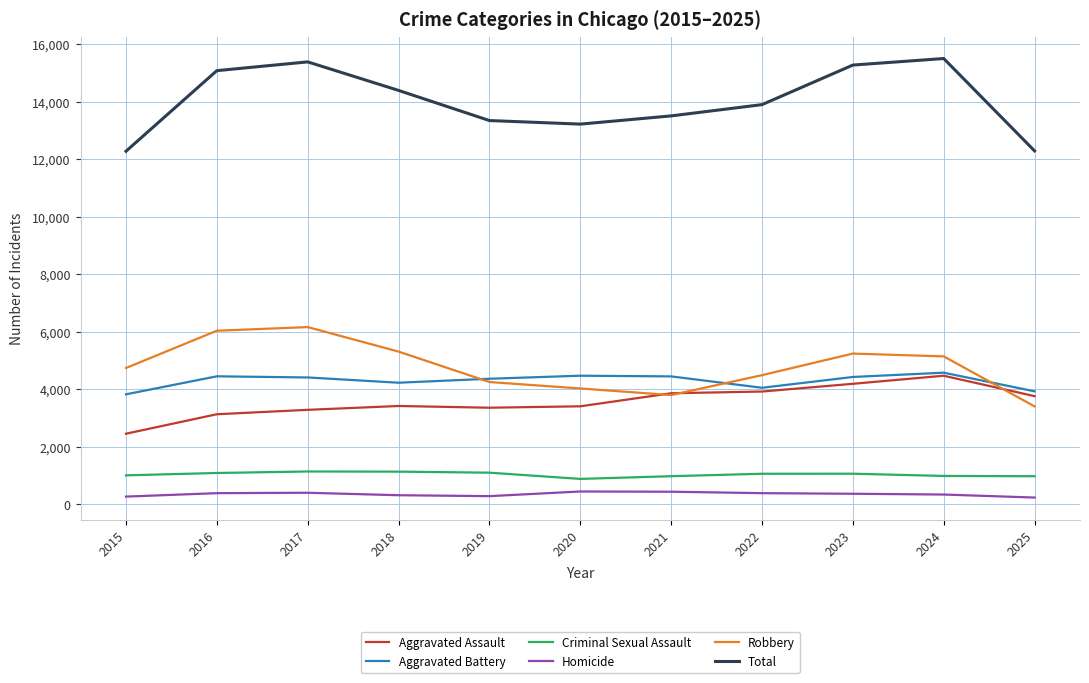

At 2015, list the series in order from smallest to largest.

Homicide, Criminal Sexual Assault, Aggravated Assault, Aggravated Battery, Robbery, Total